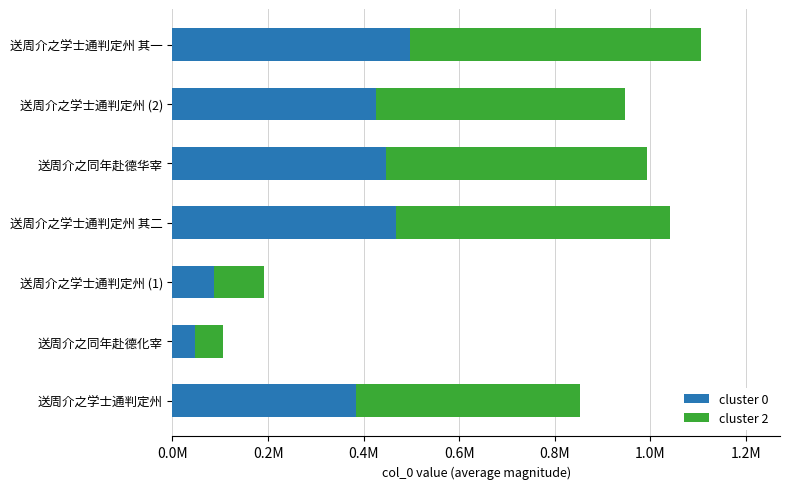

What are all the series names shown in the legend?

cluster 0, cluster 2